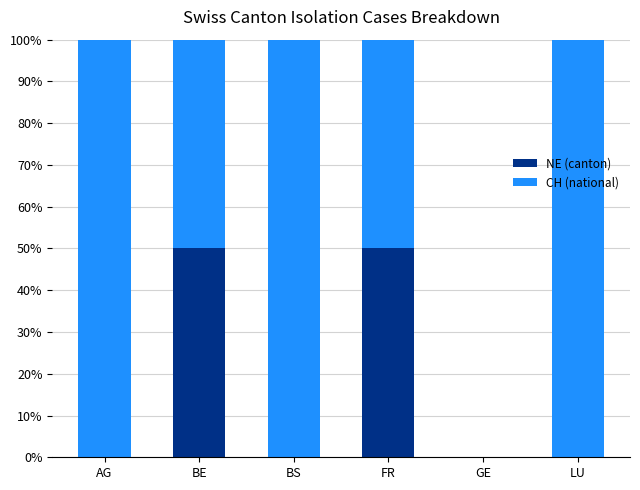

What is the total value across all series at BE?

100